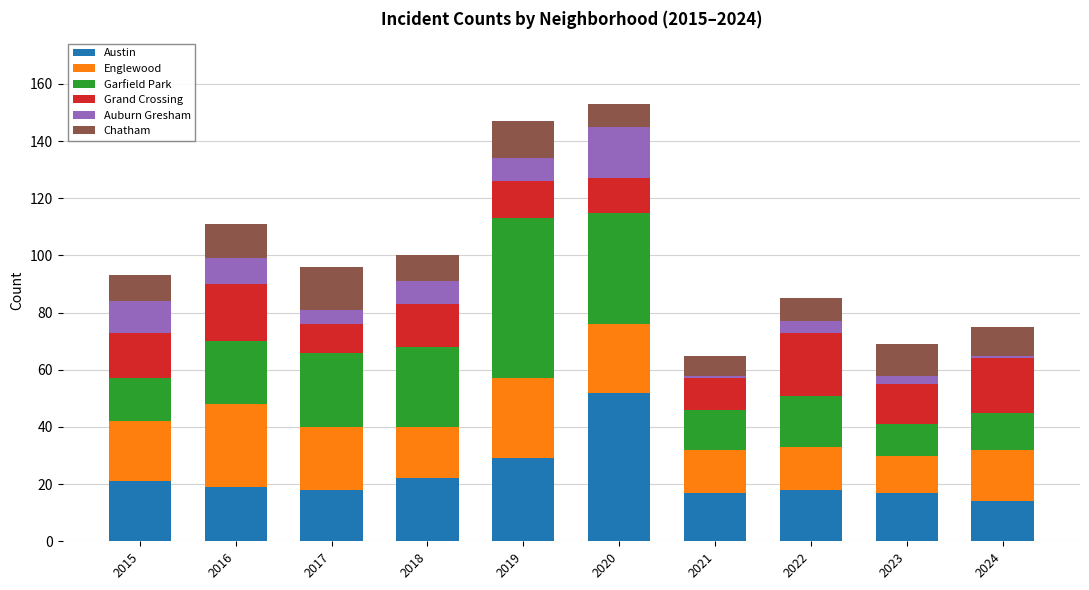

Is it true that Austin equals 18 at 2022?

True